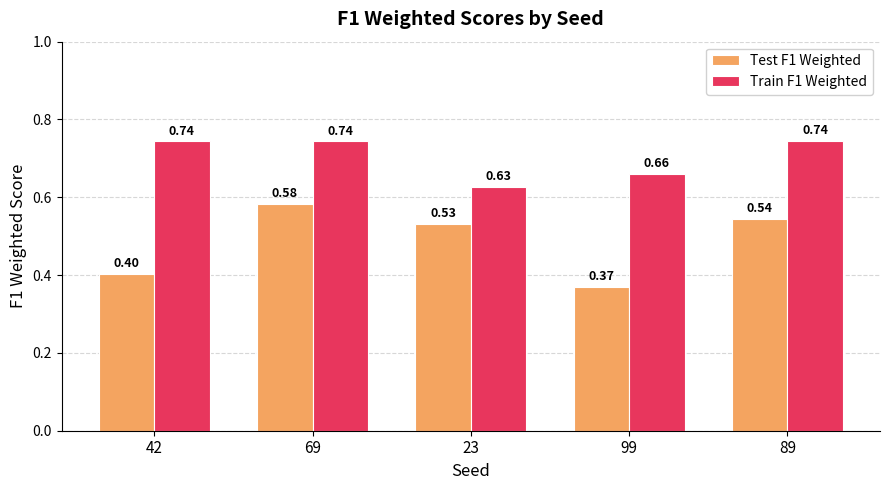

List the labels in order of Test F1 Weighted value, smallest first.

99, 42, 23, 89, 69